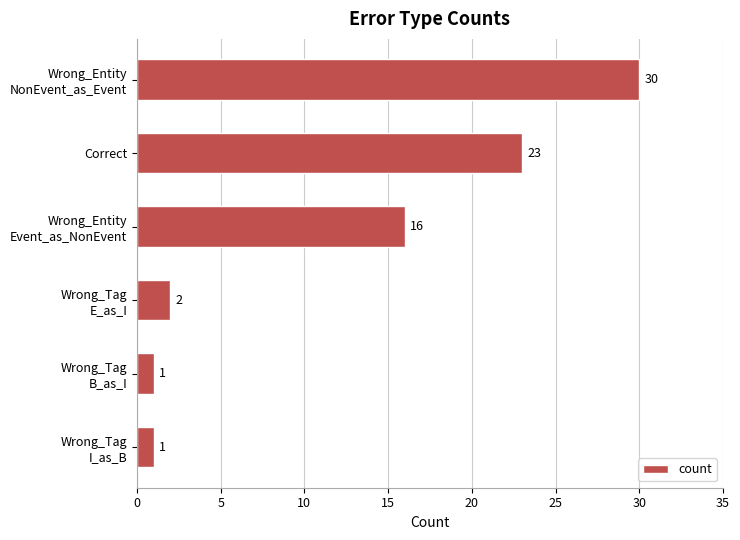

What is the difference between the second highest and minimum values?

22